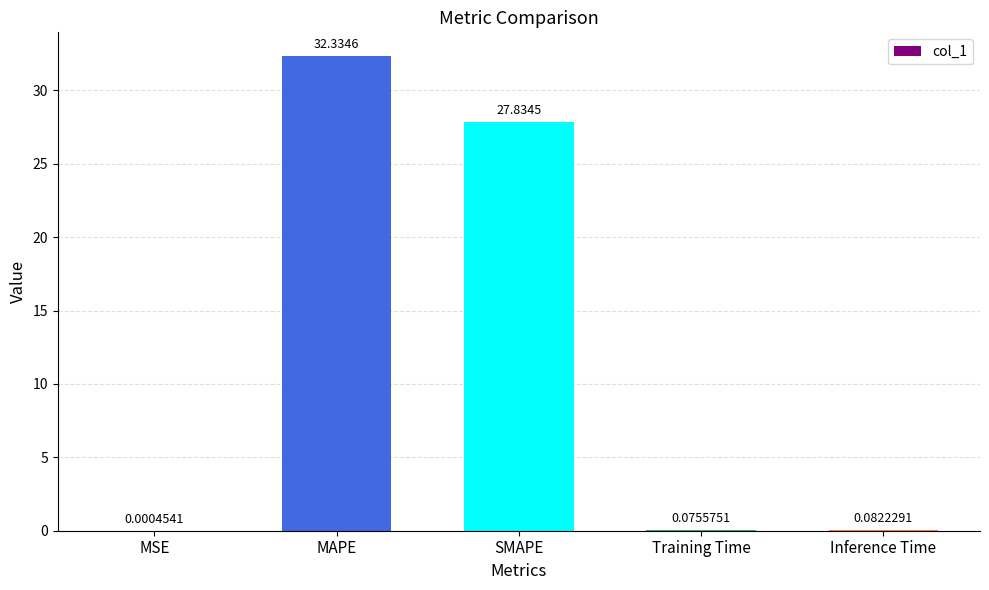

Where is the data nearest to the value 16?

SMAPE